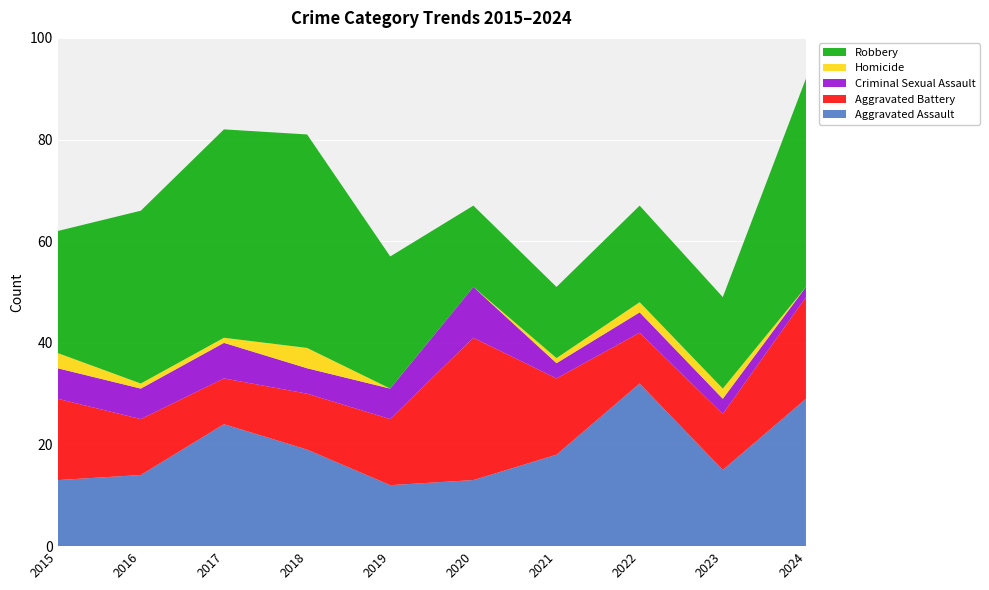

Reading left to right, transcribe all the data shown in this chart.

Aggravated Assault: 2015=13	2016=14	2017=24	2018=19	2019=12	2020=13	2021=18	2022=32	2023=15	2024=29
Aggravated Battery: 2015=16	2016=11	2017=9	2018=11	2019=13	2020=28	2021=15	2022=10	2023=11	2024=20
Criminal Sexual Assault: 2015=6	2016=6	2017=7	2018=5	2019=6	2020=10	2021=3	2022=4	2023=3	2024=2
Homicide: 2015=3	2016=1	2017=1	2018=4	2019=0	2020=0	2021=1	2022=2	2023=2	2024=0
Robbery: 2015=24	2016=34	2017=41	2018=42	2019=26	2020=16	2021=14	2022=19	2023=18	2024=41